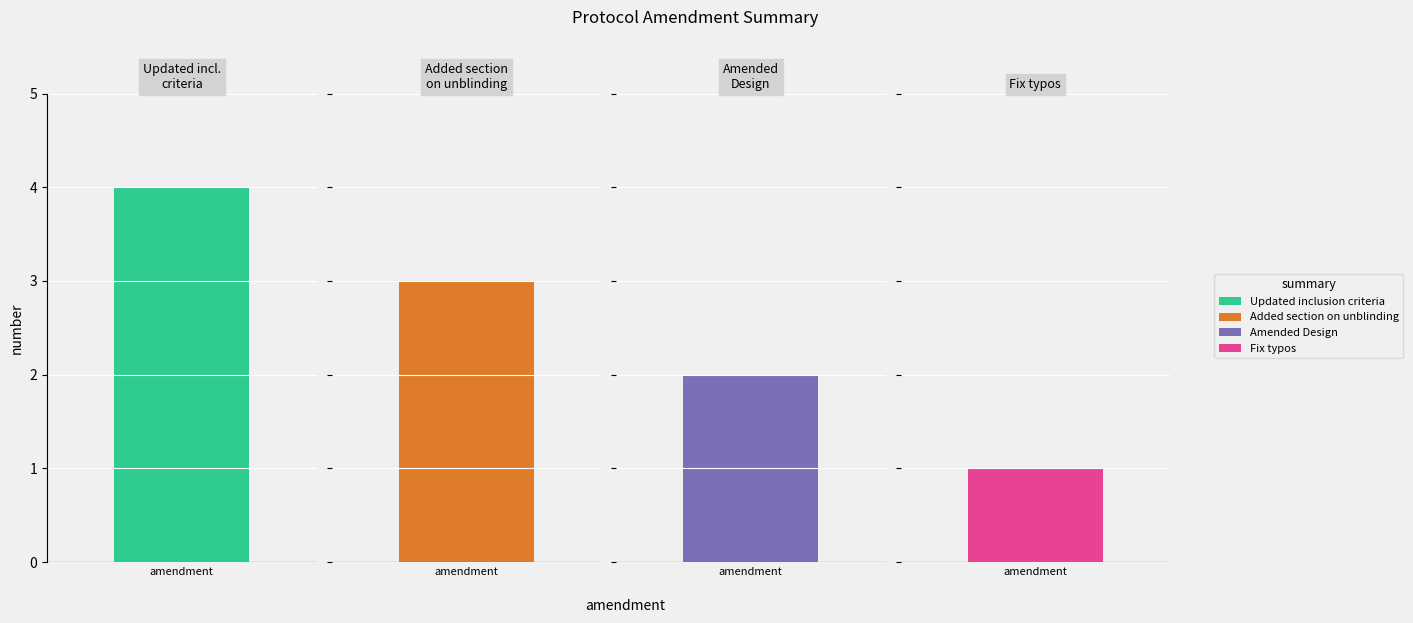

What is the difference between the maximum and minimum values?

3